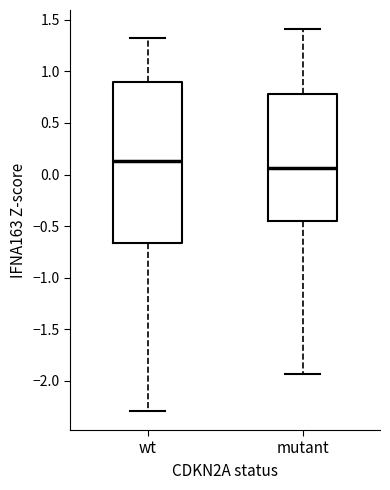

Reading left to right, read every box against the y-axis: the position of its median line, the range the box covers, and the ends of its whiskers. The values are not printed on the chart, so give them approximately, as read against the axis.

wt: median 0.15, box -0.65 to 0.90, whiskers -2.30 to 1.30
mutant: median 0.05, box -0.45 to 0.80, whiskers -1.95 to 1.40